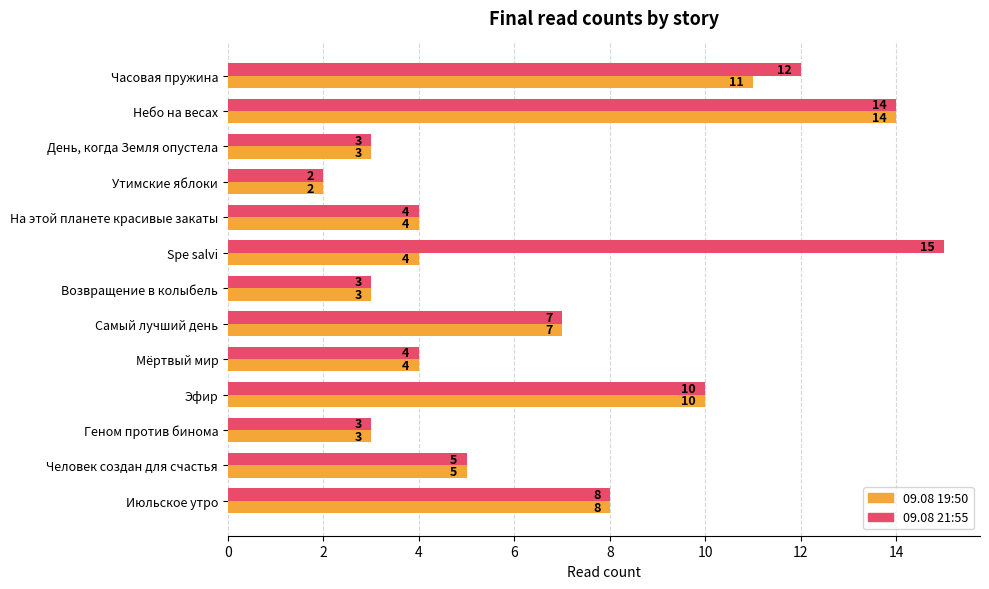

At which category is the sum across all series the highest?

Небо на весах